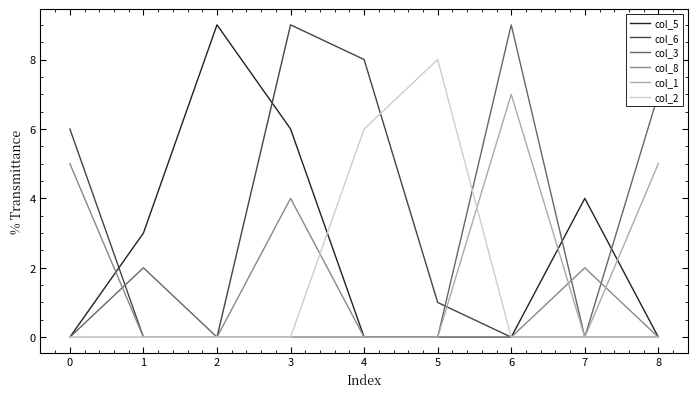

What is the average value of the col_8 series?

1